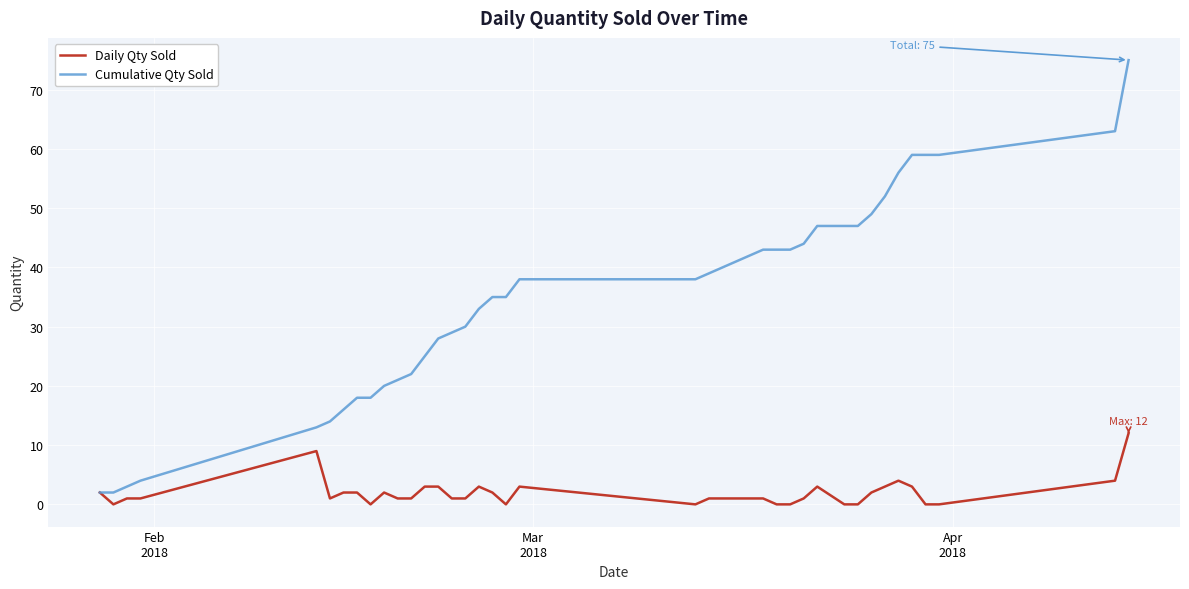

Count the number of data series in this chart.

2